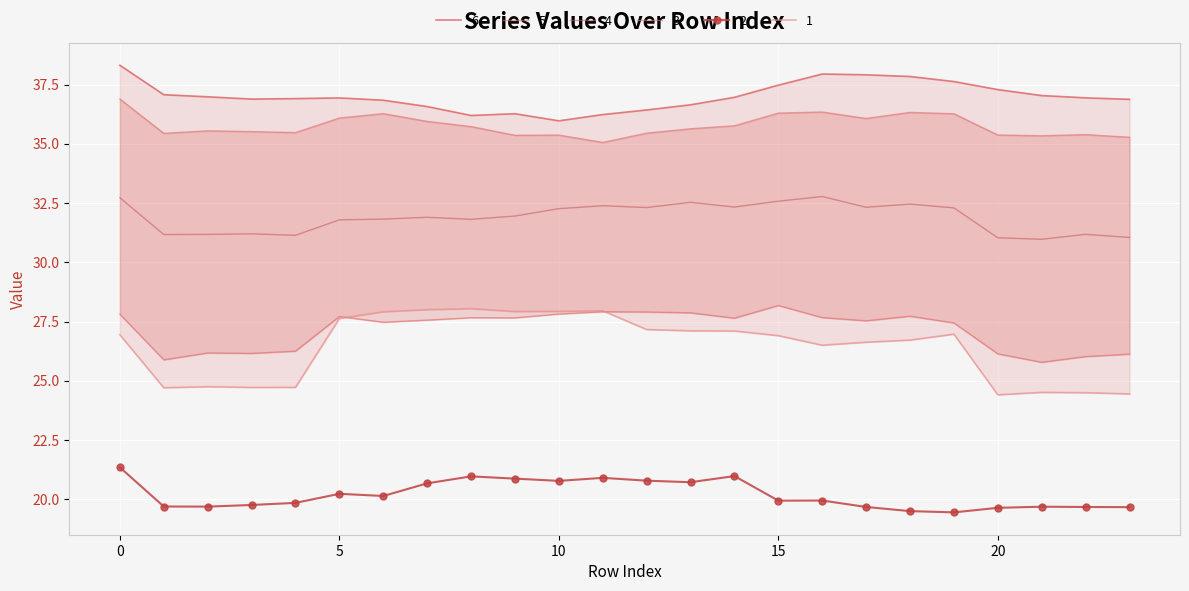

True or false: 6 has a value of 37.6 at 19.

True